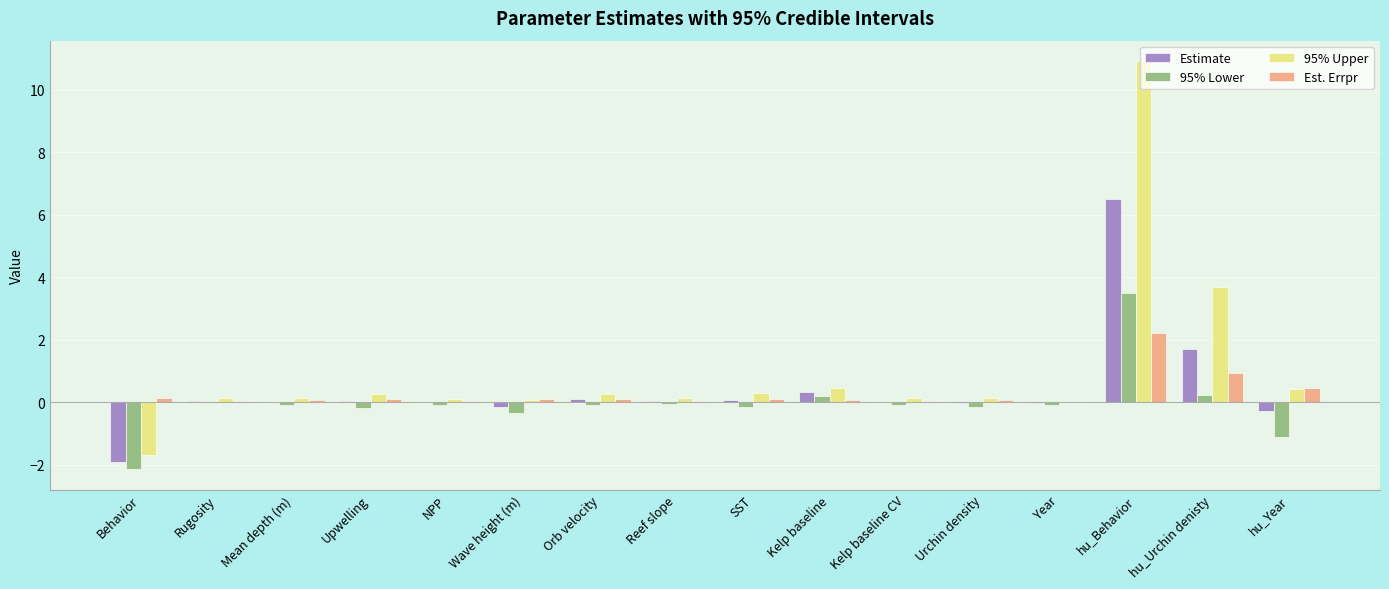

What is the sum of all 95% Upper values?

15.4